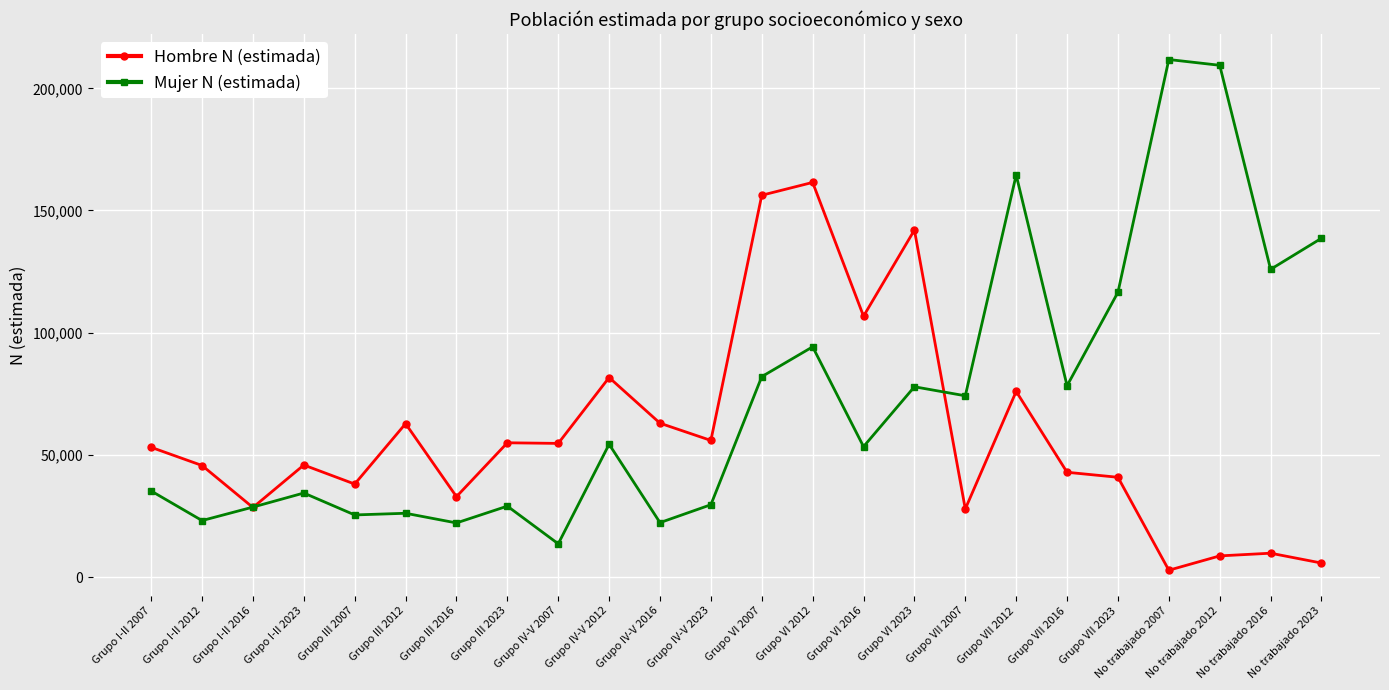

What is the value of the Hombre N (estimada) point at the 13th from the left?

156239